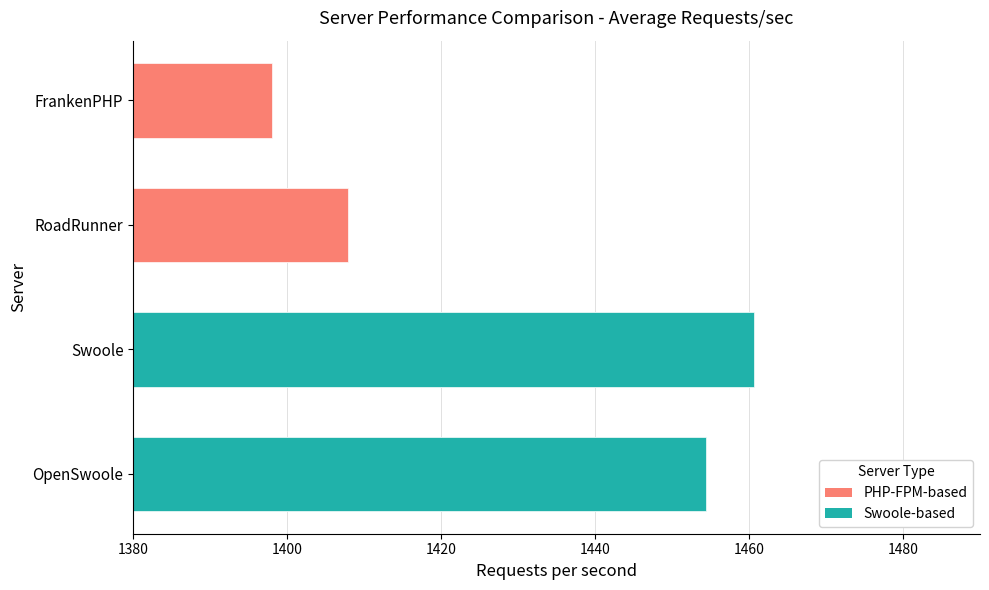

What is the label of the 4th bar from the right?

OpenSwoole